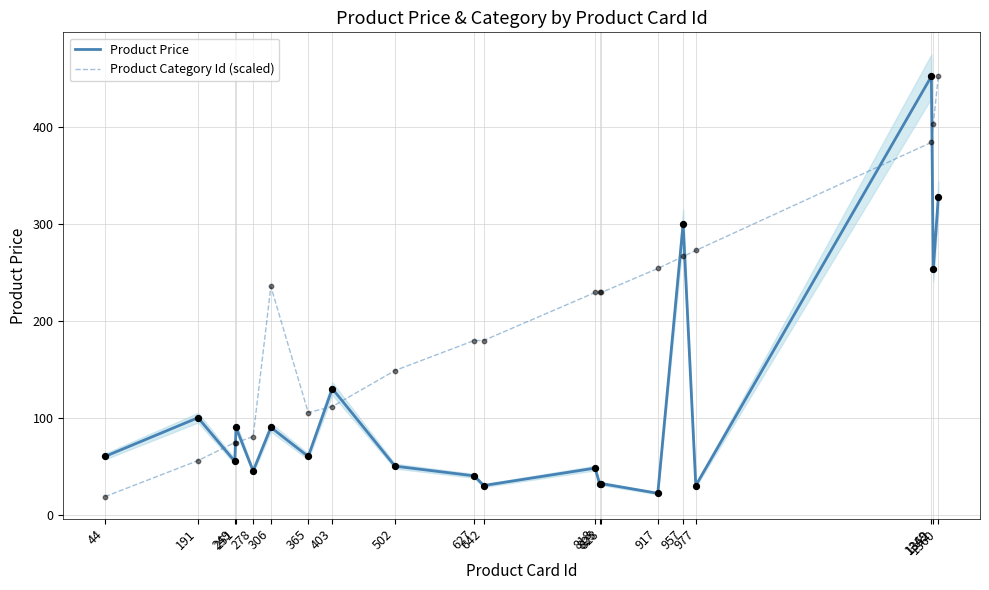

Which series contains the highest Y value?

Product Price